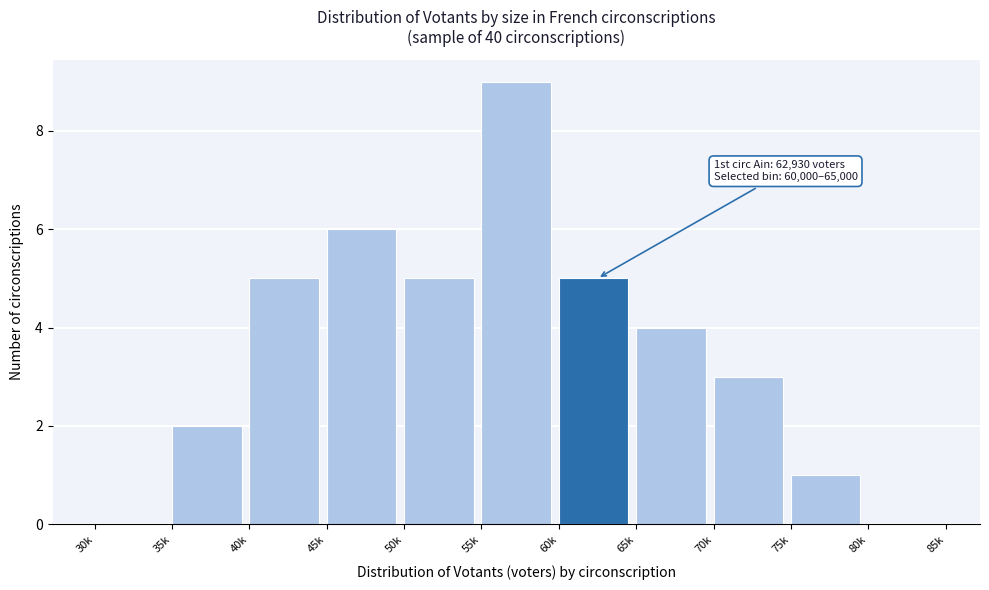

Reading left to right, list all the values displayed in this chart.

30k=0	35k=2	40k=5	45k=6	50k=5	55k=9	60k=5	65k=4	70k=3	75k=1	80k=0